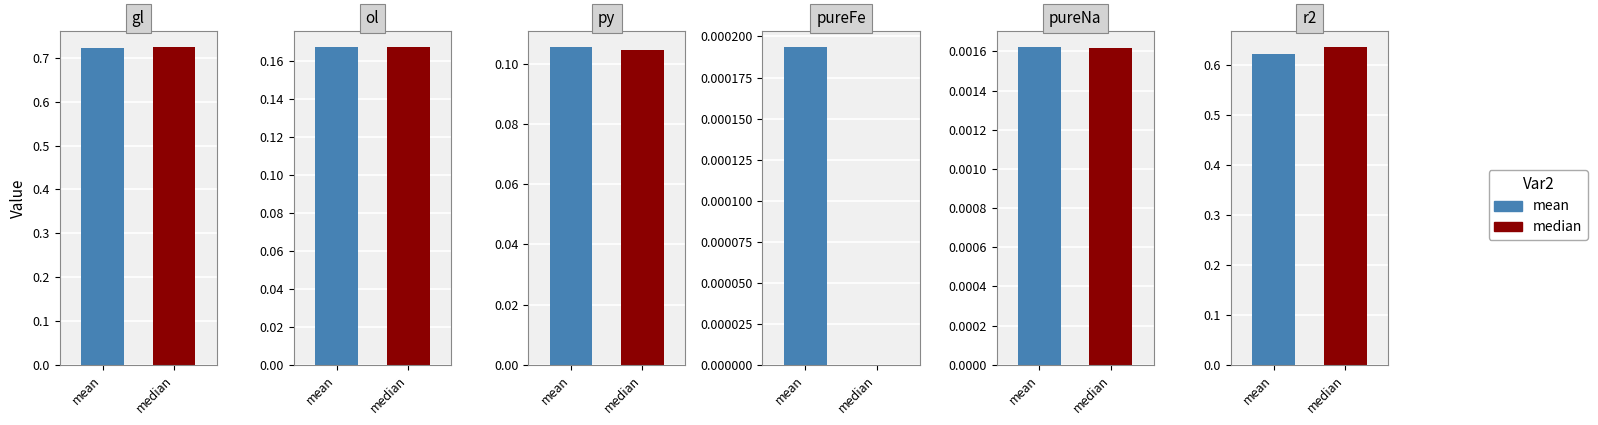

Which label corresponds to the largest value in the chart?

gl